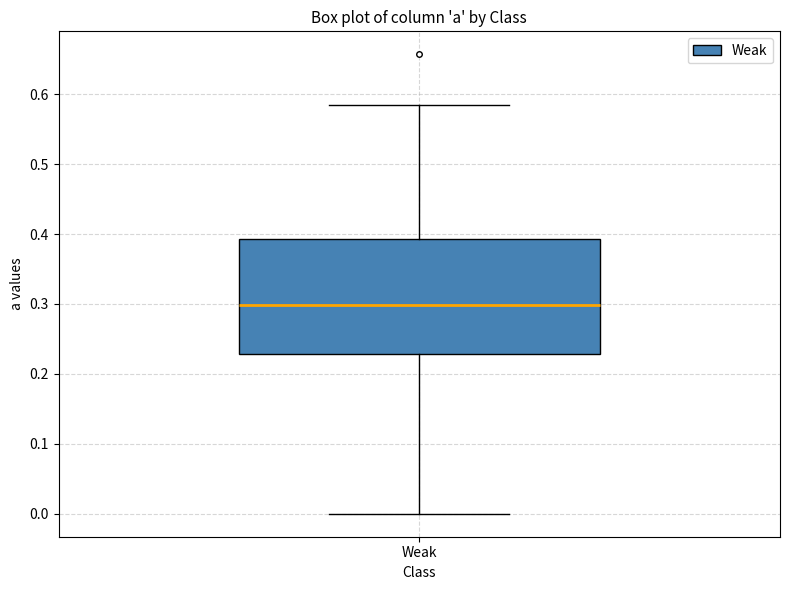

Where does the median line of the box for Weak sit on the y-axis? The values are not printed on the chart, so give them approximately, as read against the axis.

0.30